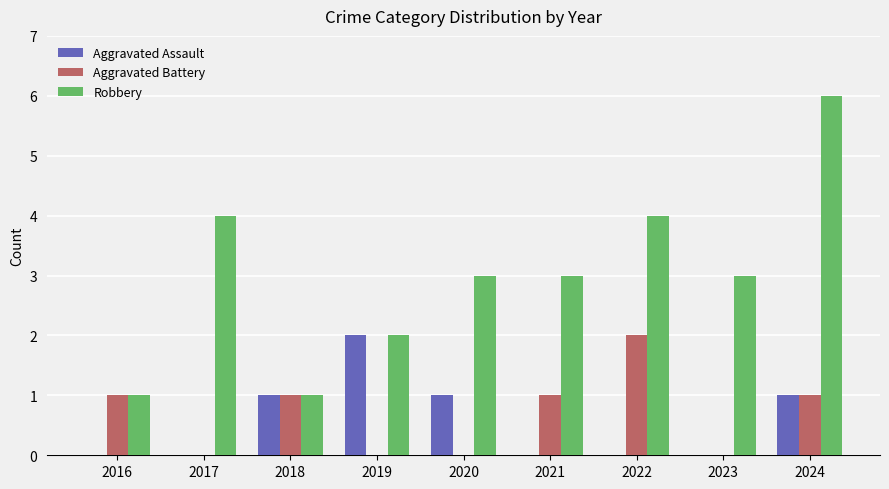

Which series has the widest spread of values?

Robbery